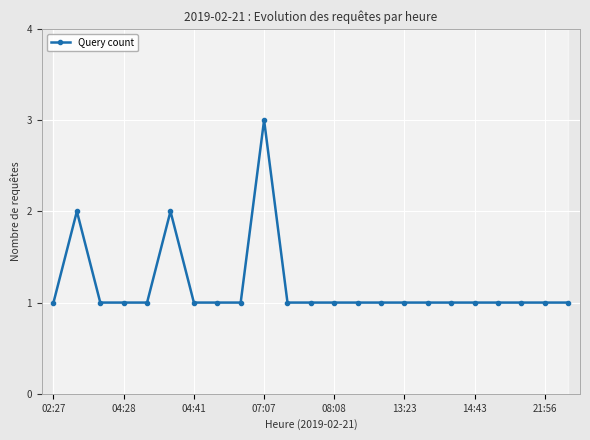

At which label does Query count reach its peak?

07:07